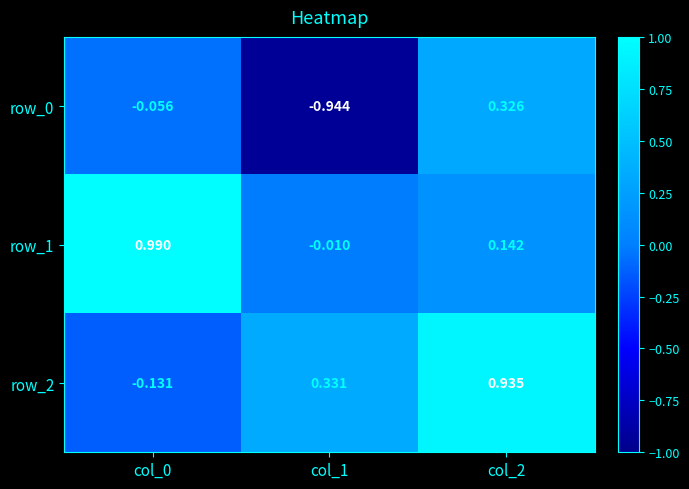

What is the difference between the second highest and minimum values in the row_1 series?

0.2